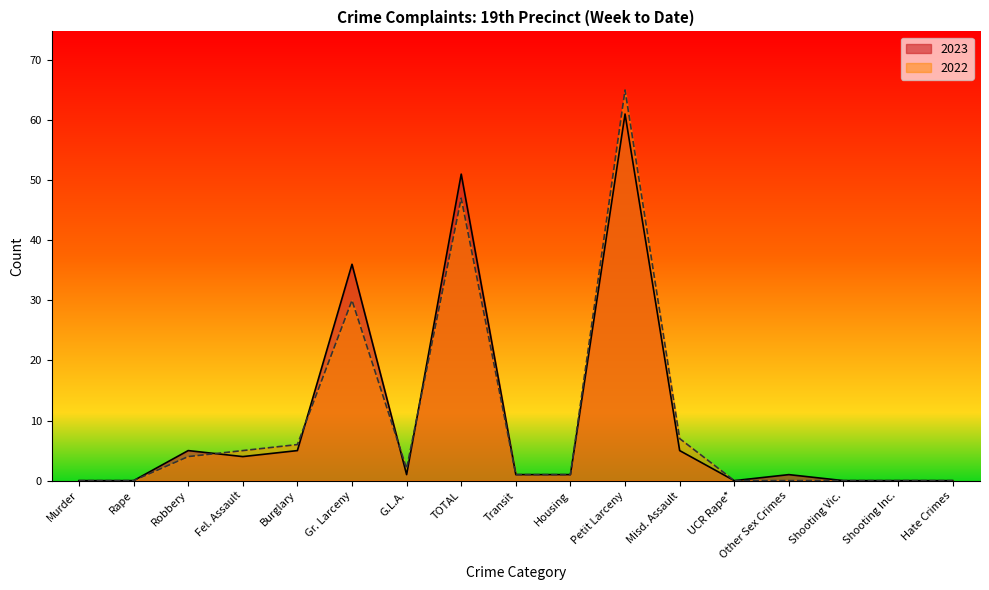

What is the difference between the highest and lowest values at TOTAL?

4